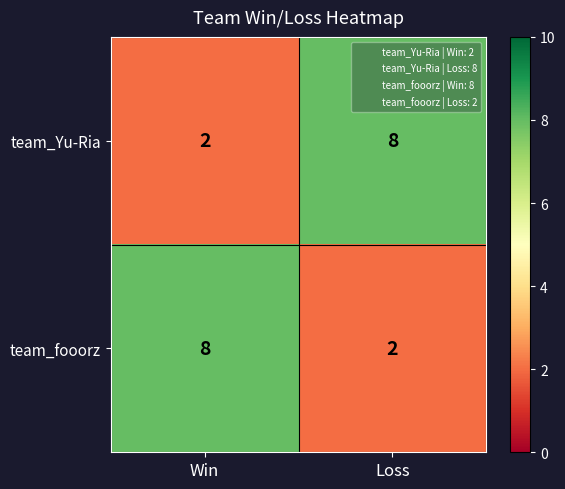

Which category has the highest value in the team_Yu-Ria series?

Loss